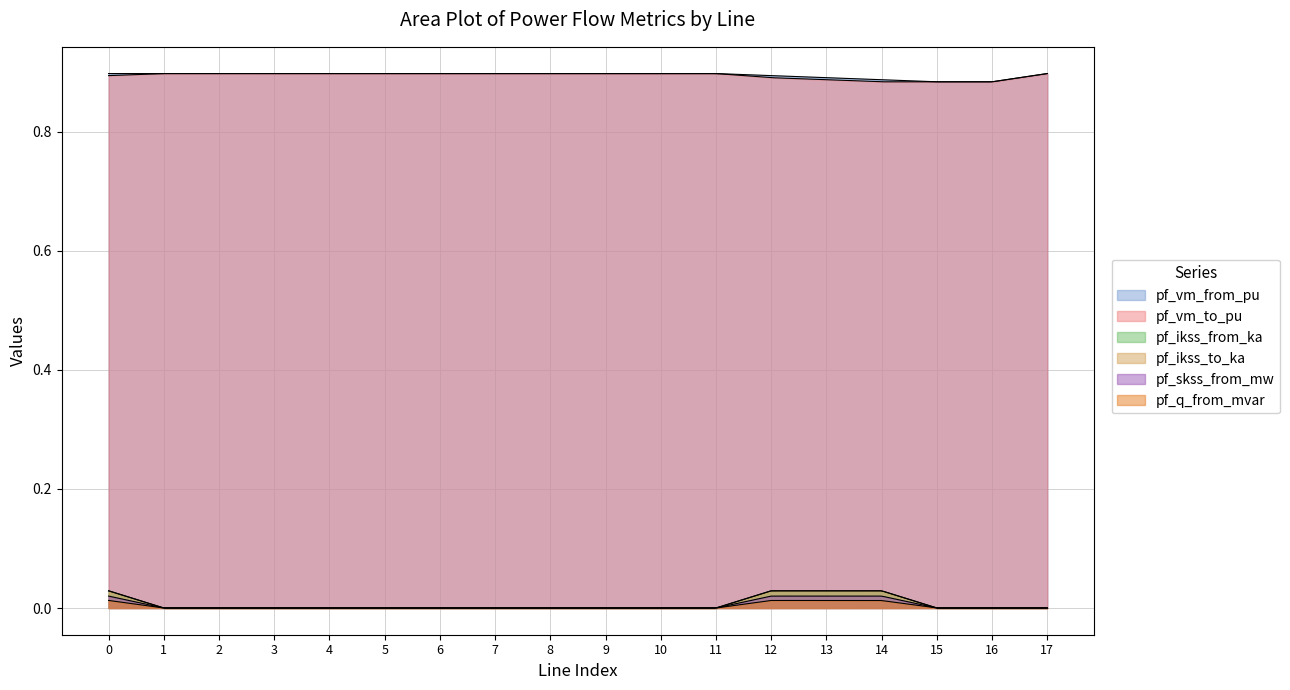

What is the greatest value displayed?

0.9